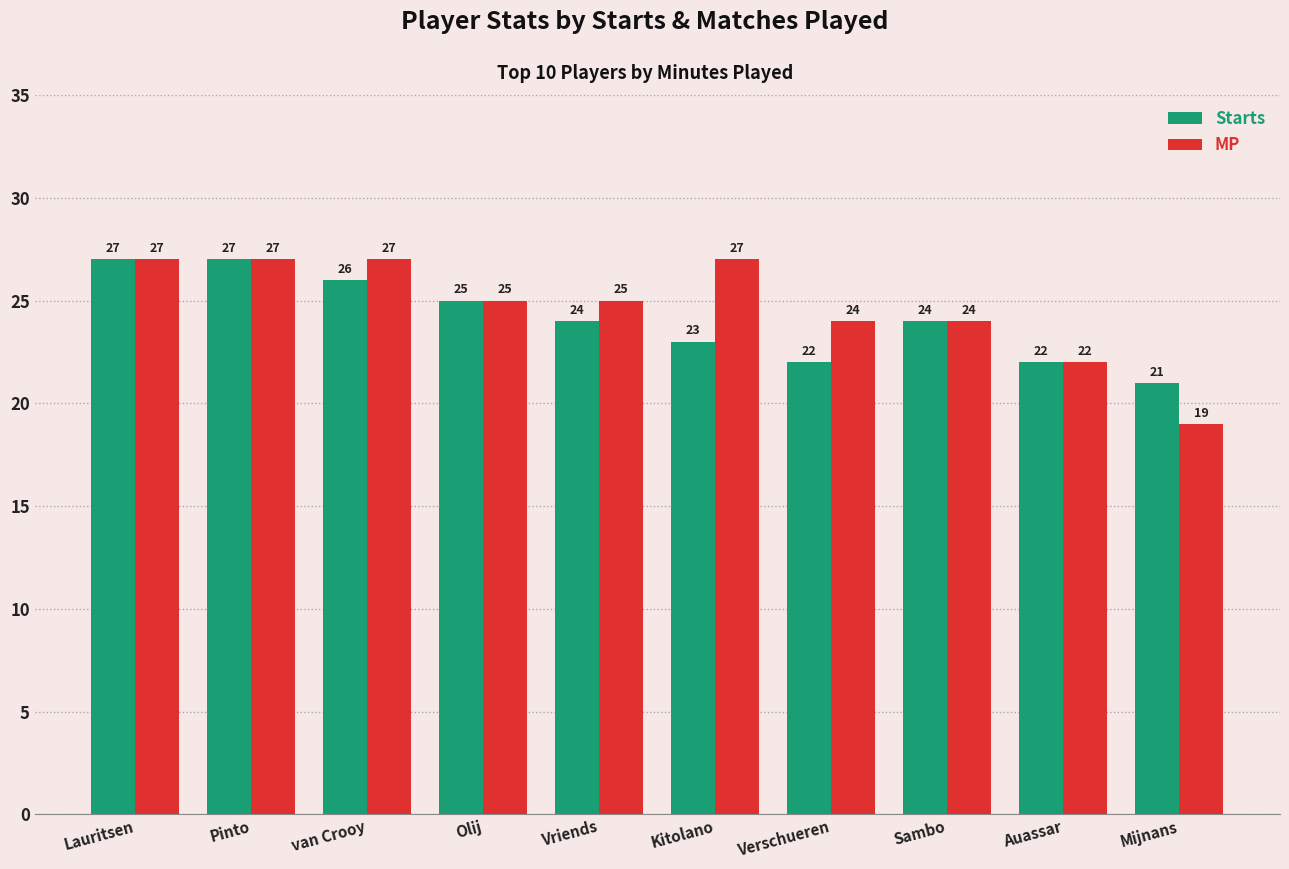

Does the chart contain any negative values?

No